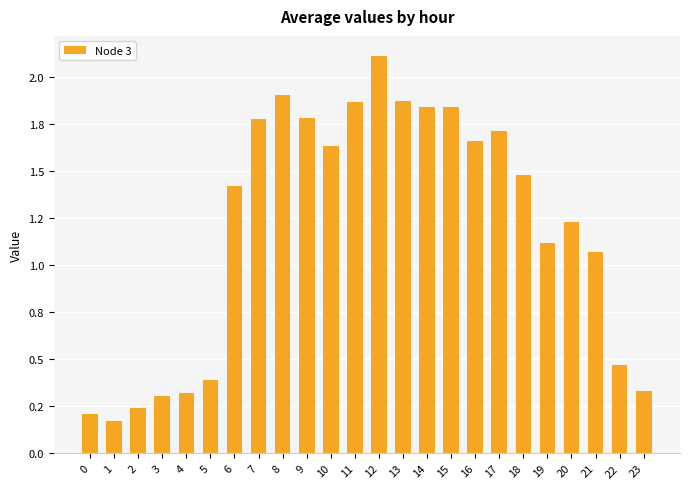

Is it true that the value at 18 is 1.5?

True